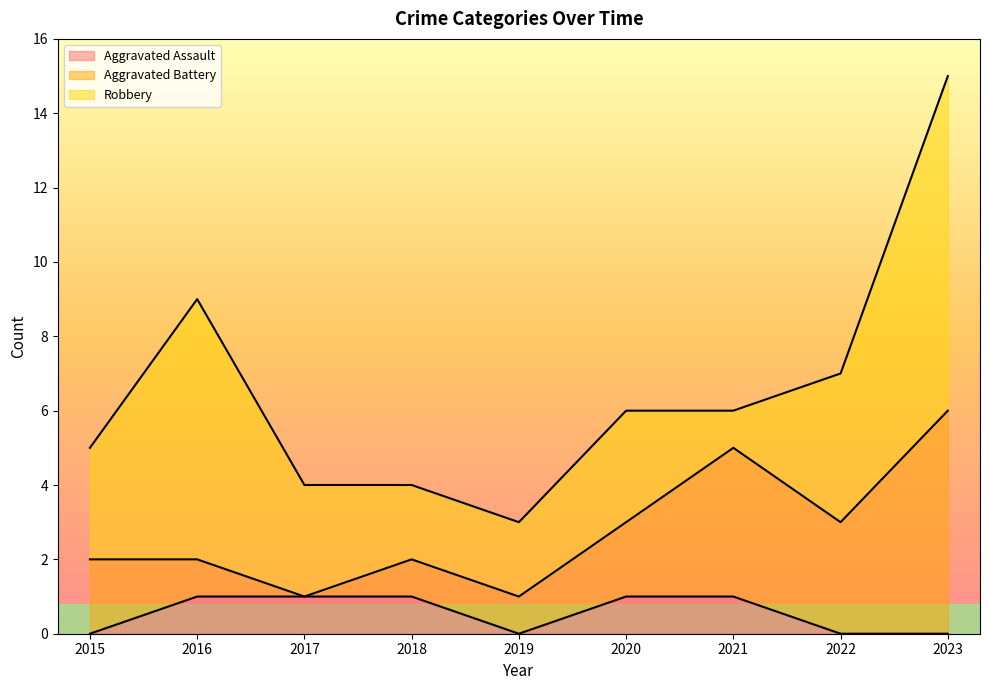

True or false: Aggravated Battery and Aggravated Assault cross at least once.

False